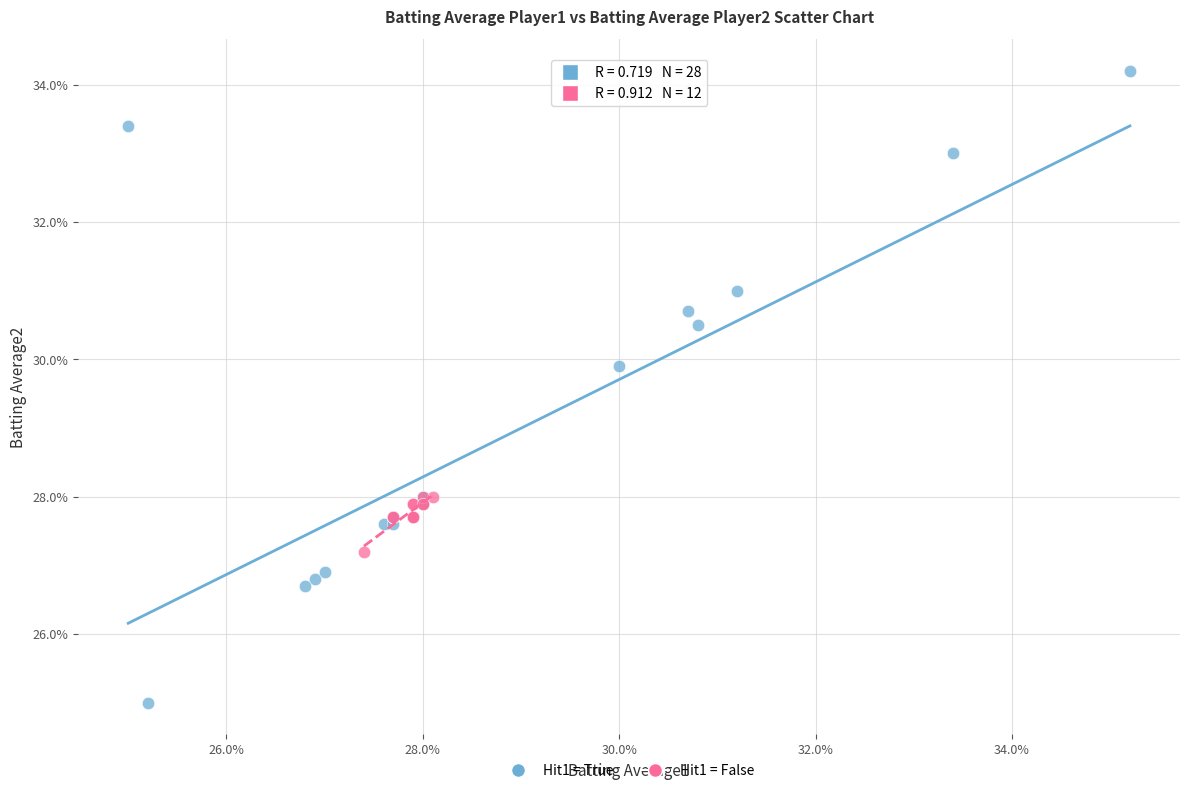

Which series contains the highest Y value?

Hit1 = True